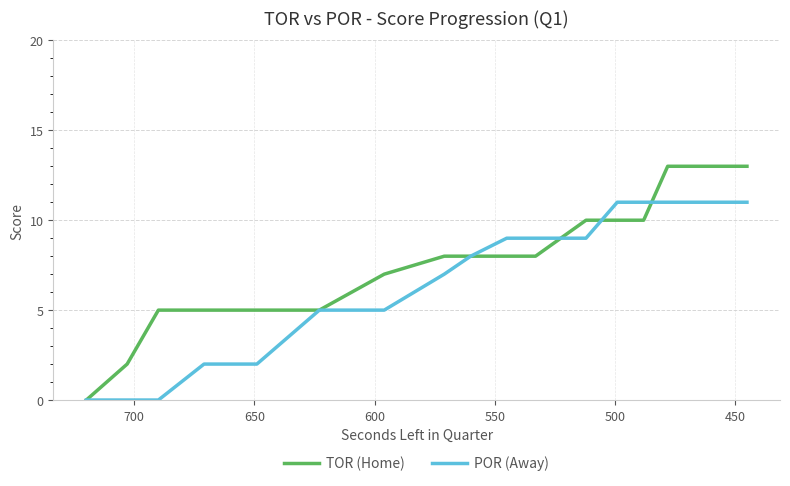

What is the label of the 16th point from the right?

500